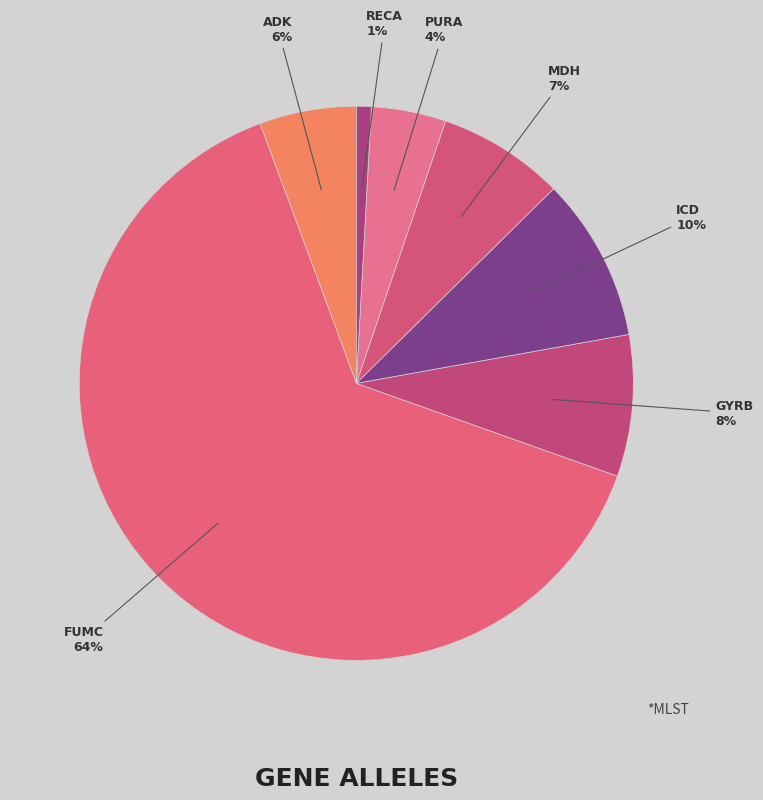

Rank the categories by value from lowest to highest.

recA, purA, adk, mdh, gyrB, icd, fumC